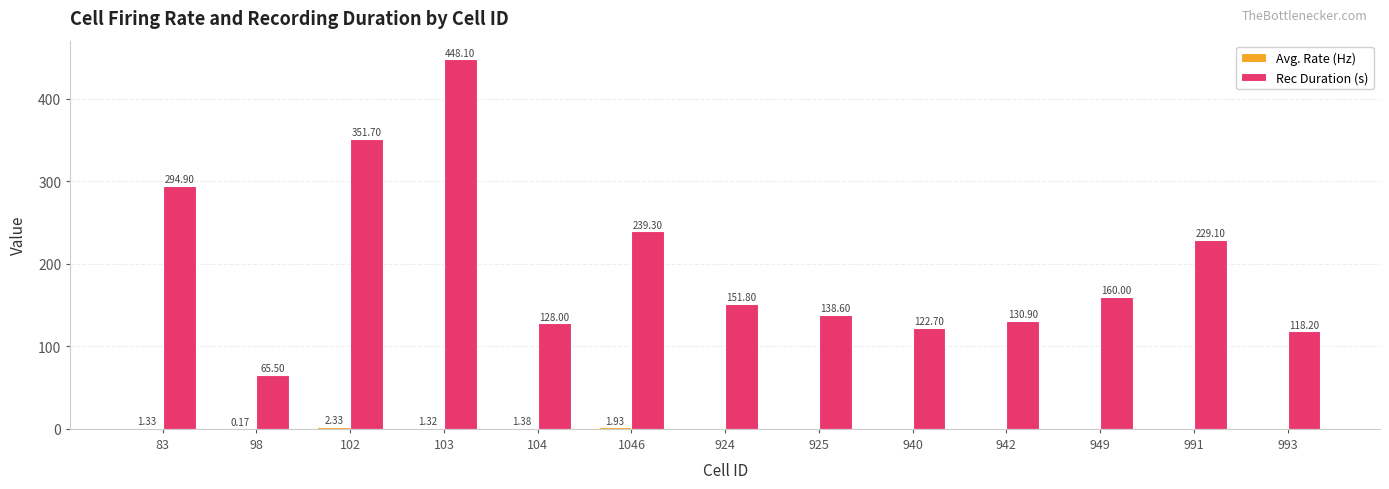

Which series has the largest total across all categories?

Rec Duration (s)